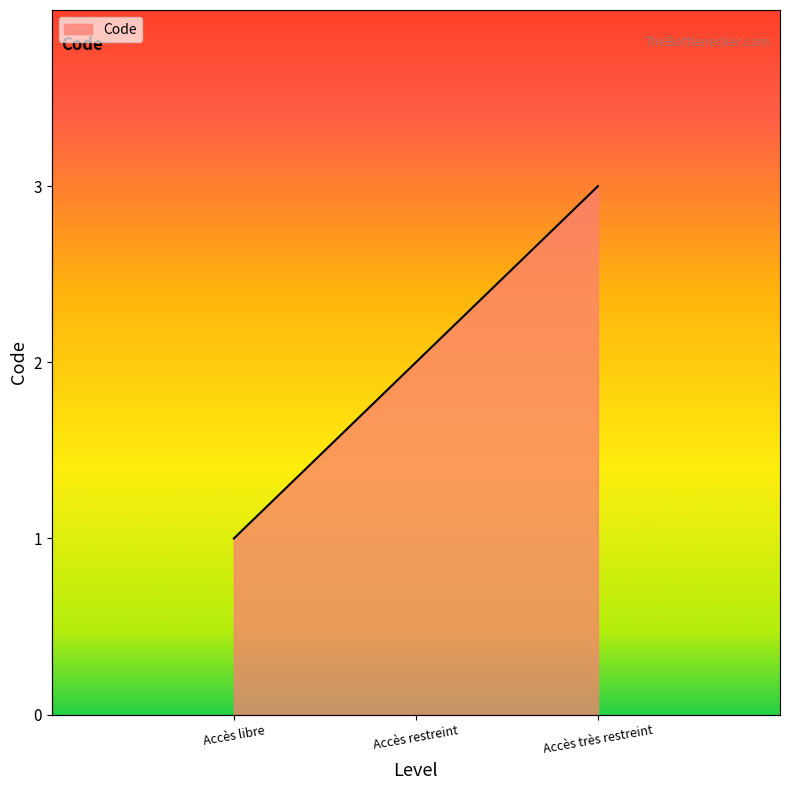

How many series are shown in this chart?

1